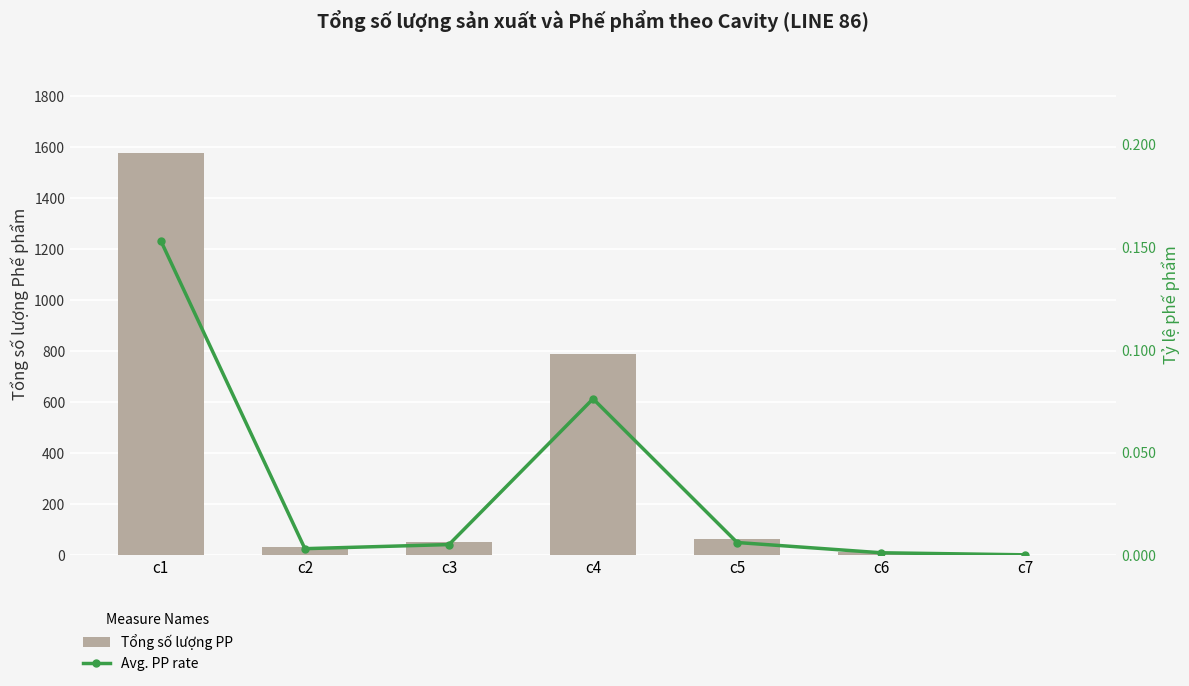

Reading left to right, what are all the values shown in this chart?

Tổng số lượng PP: c1=1578.0	c2=32.0	c3=51.0	c4=790.0	c5=62.0	c6=13.0	c7=0.0
Avg. PP rate: c1=0.2	c2=0.0	c3=0.0	c4=0.1	c5=0.0	c6=0.0	c7=0.0